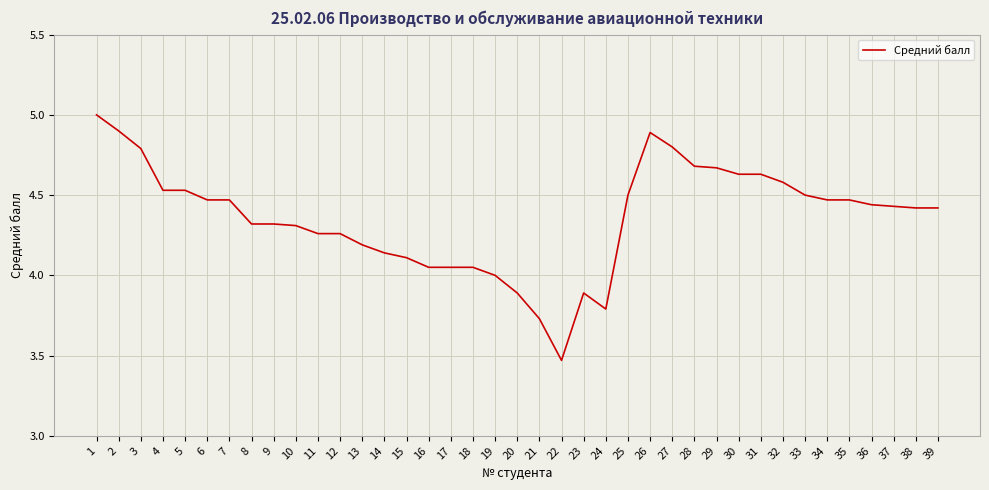

The chart shows a value of 4.5 at 34. True or false?

True